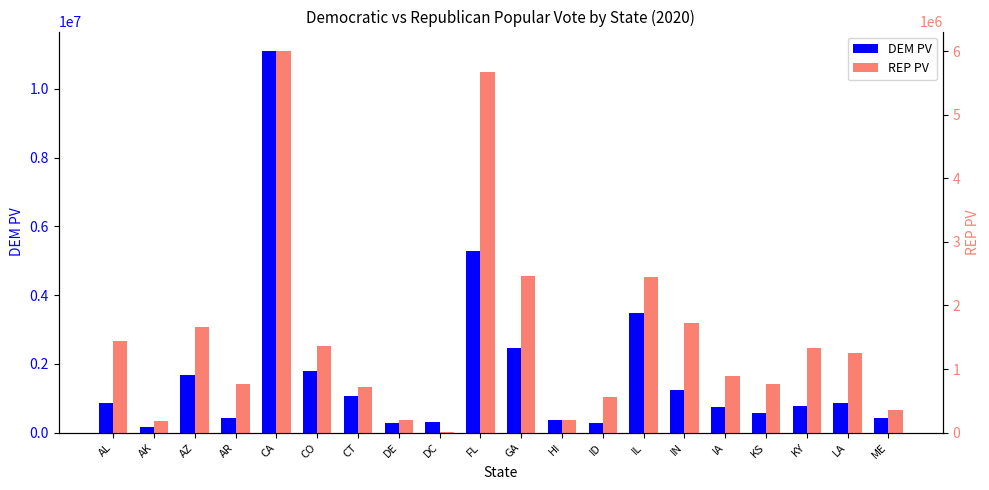

What is the difference between the highest and lowest values at CT?

365389